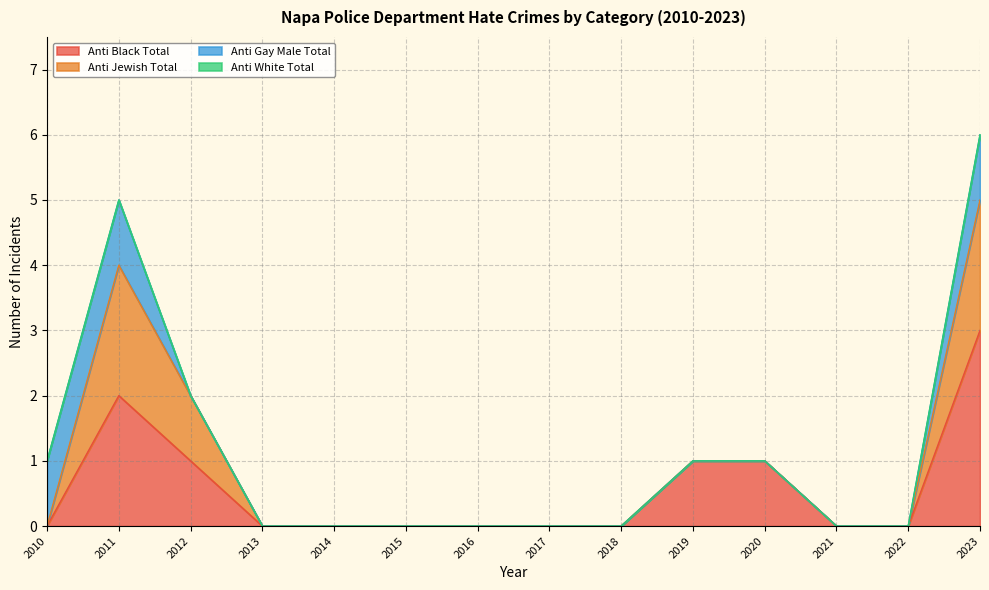

What is the maximum value shown in the chart?

3